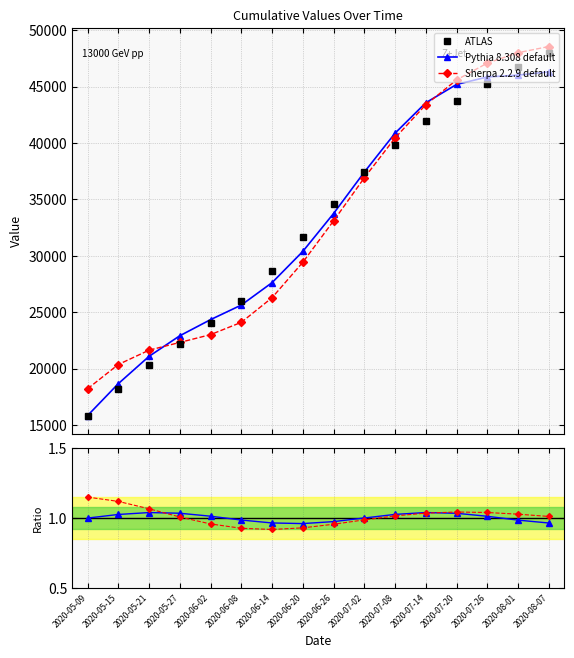

Between 2020-06-08 and 2020-08-07, which series saw the biggest shift?

Sherpa 2.2.9 default